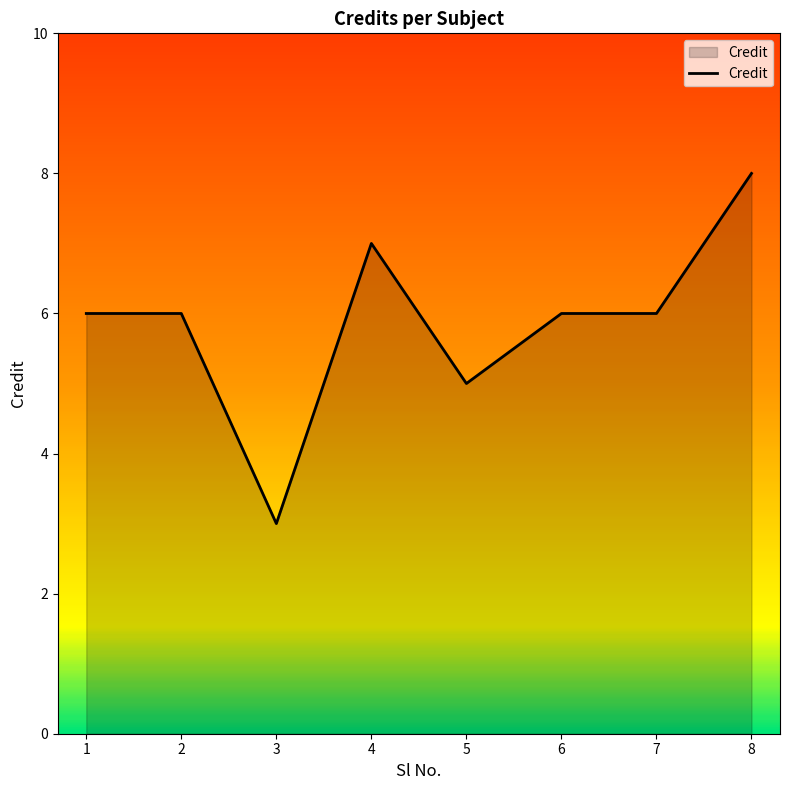

Which category has the lowest value across all series?

3